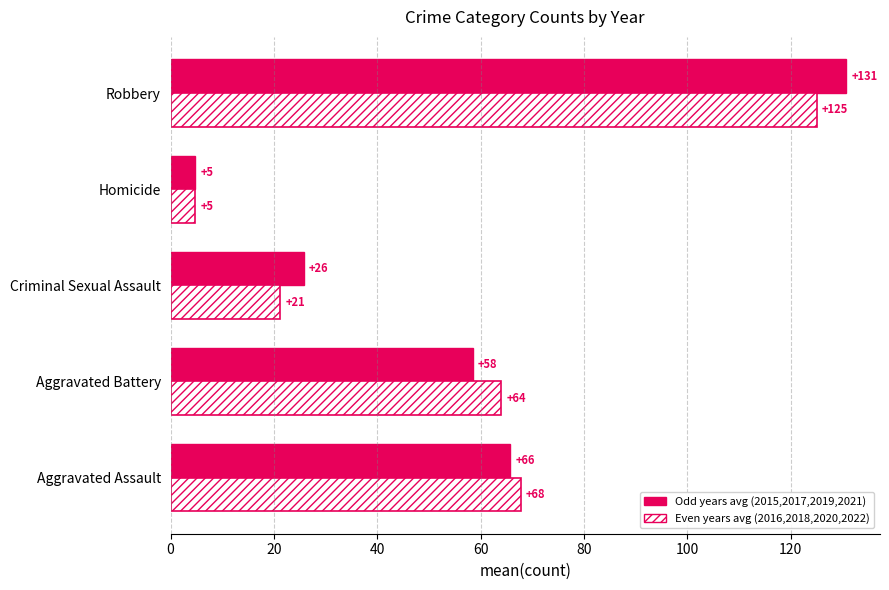

What is the total value across all series at Criminal Sexual Assault?

47.0